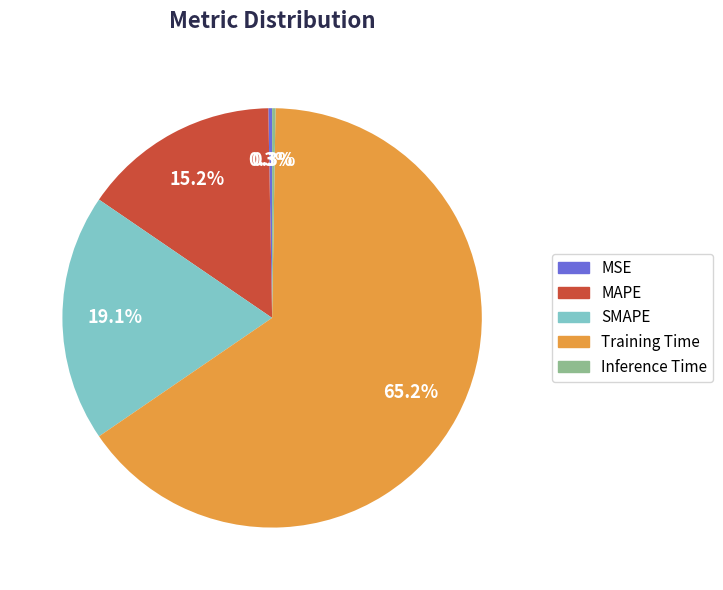

Is there any slice that represents more than half of the pie?

Yes